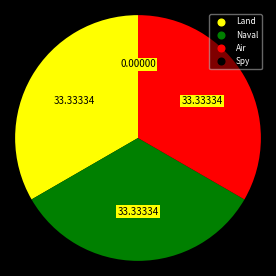

Does Air account for over 50% of the chart?

No